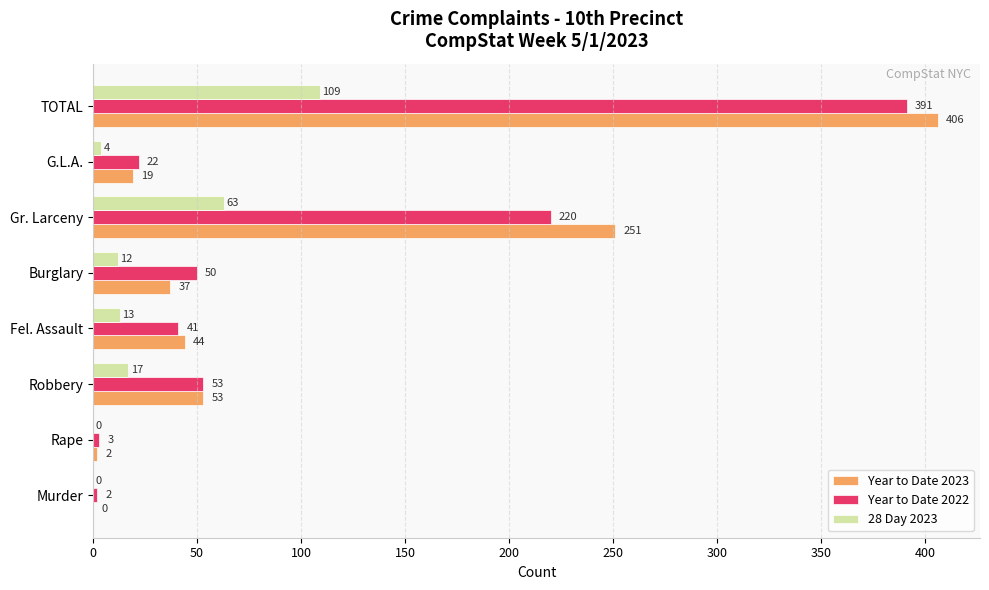

What is the sum of all Year to Date 2023 values?

812